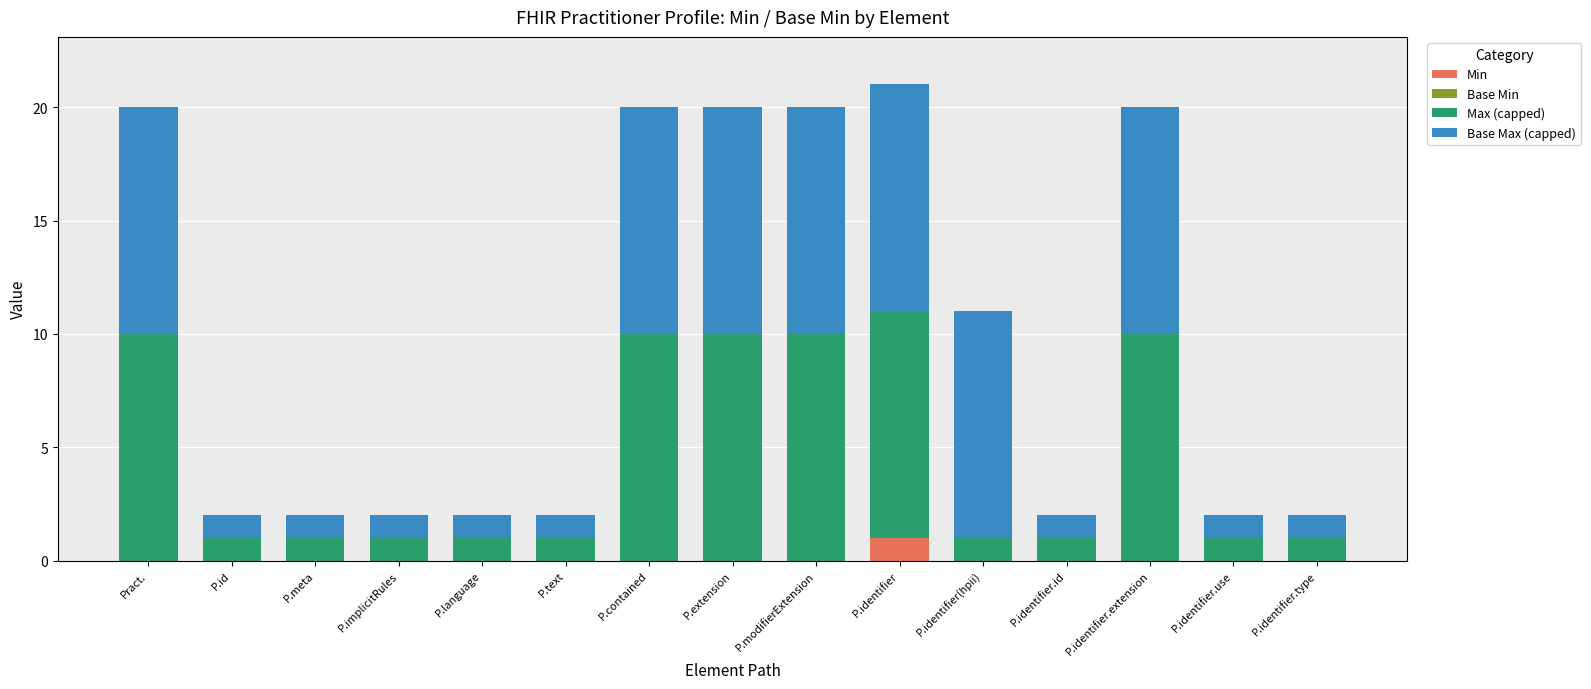

The value of Min at P.language is 0. True or false?

True